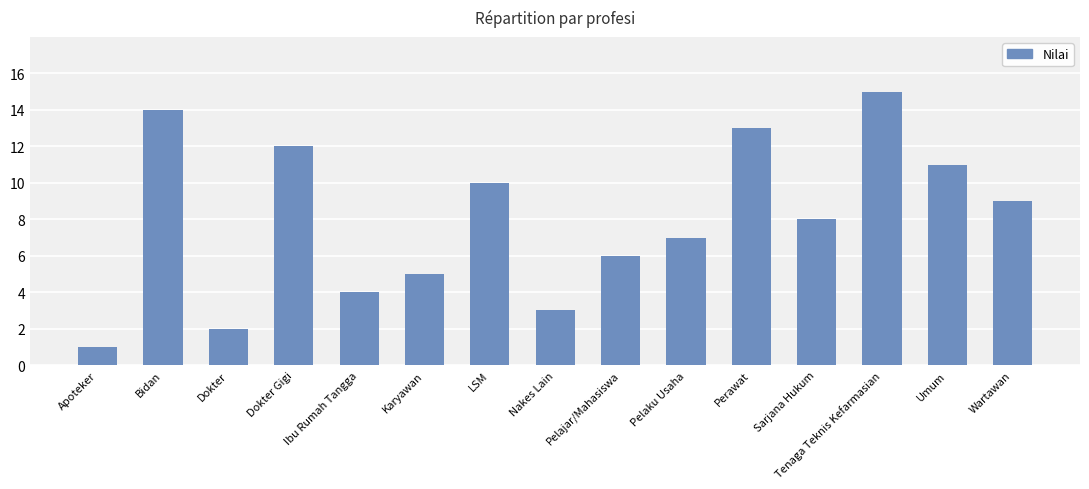

What is the sum of all values?

120